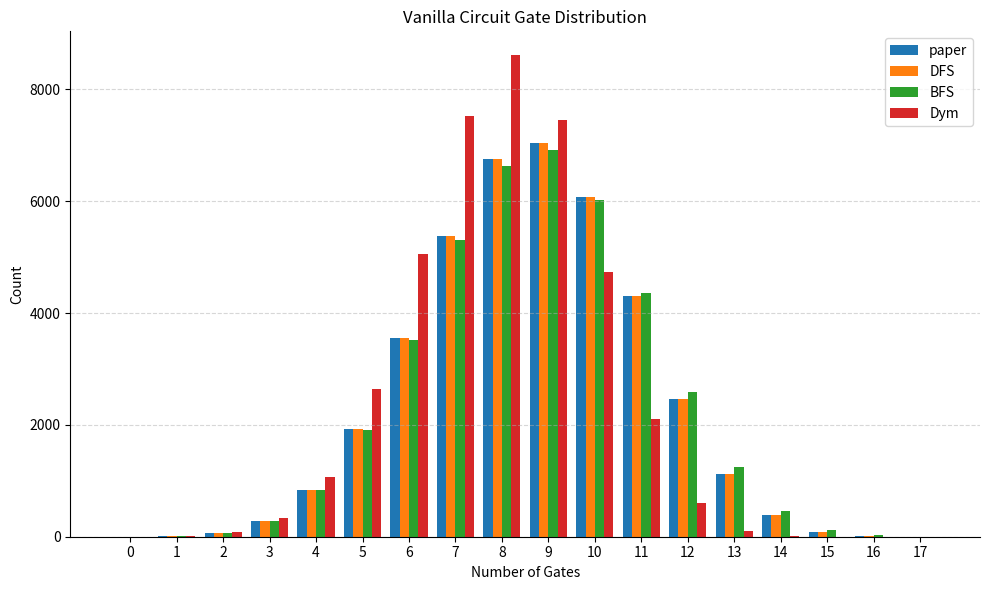

Between 3 and 5, which series saw the biggest shift?

Dym